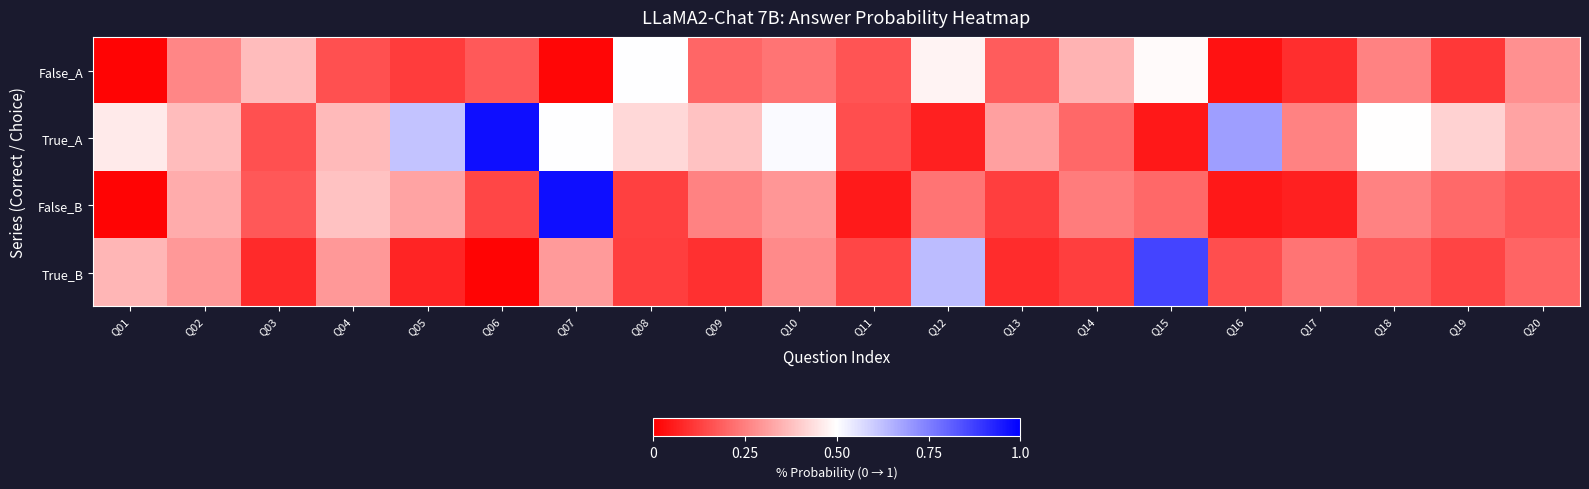

Between Q19 and Q10, which is larger?

Q10